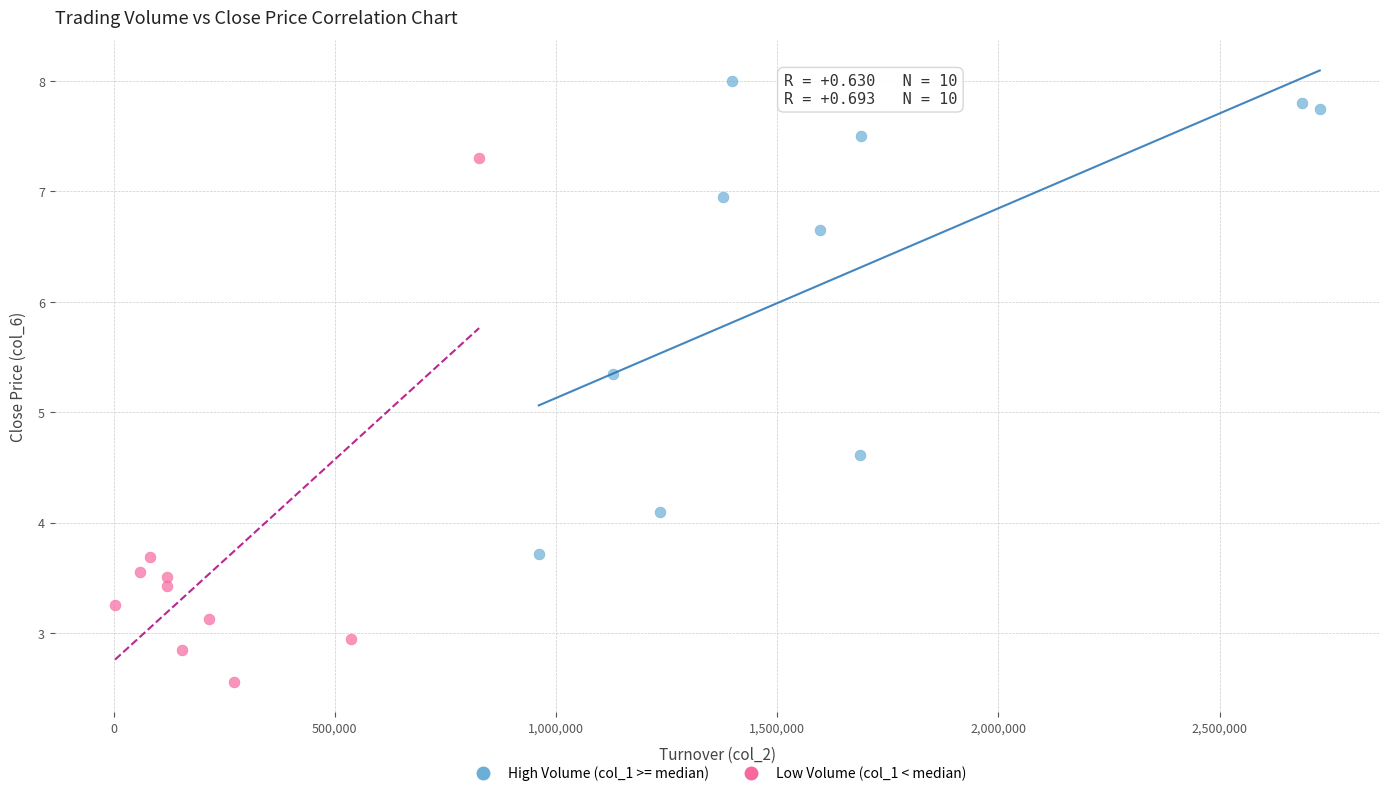

Which series reaches the maximum Y coordinate?

High Volume (col_1 >= median)